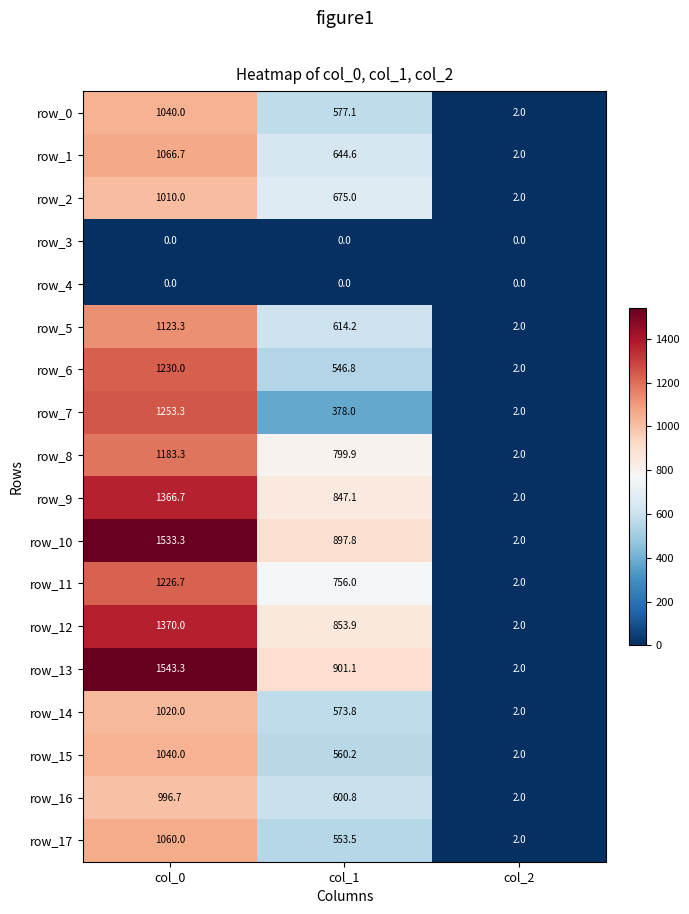

Reading left to right, transcribe all the data shown in this chart.

row_0: 1040.0	577.1	2.0
row_1: 1066.7	644.6	2.0
row_2: 1010.0	675.0	2.0
row_3: 0.0	0.0	0.0
row_4: 0.0	0.0	0.0
row_5: 1123.3	614.2	2.0
row_6: 1230.0	546.8	2.0
row_7: 1253.3	378.0	2.0
row_8: 1183.3	799.9	2.0
row_9: 1366.7	847.1	2.0
row_10: 1533.3	897.8	2.0
row_11: 1226.7	756.0	2.0
row_12: 1370.0	853.9	2.0
row_13: 1543.3	901.1	2.0
row_14: 1020.0	573.8	2.0
row_15: 1040.0	560.2	2.0
row_16: 996.7	600.8	2.0
row_17: 1060.0	553.5	2.0